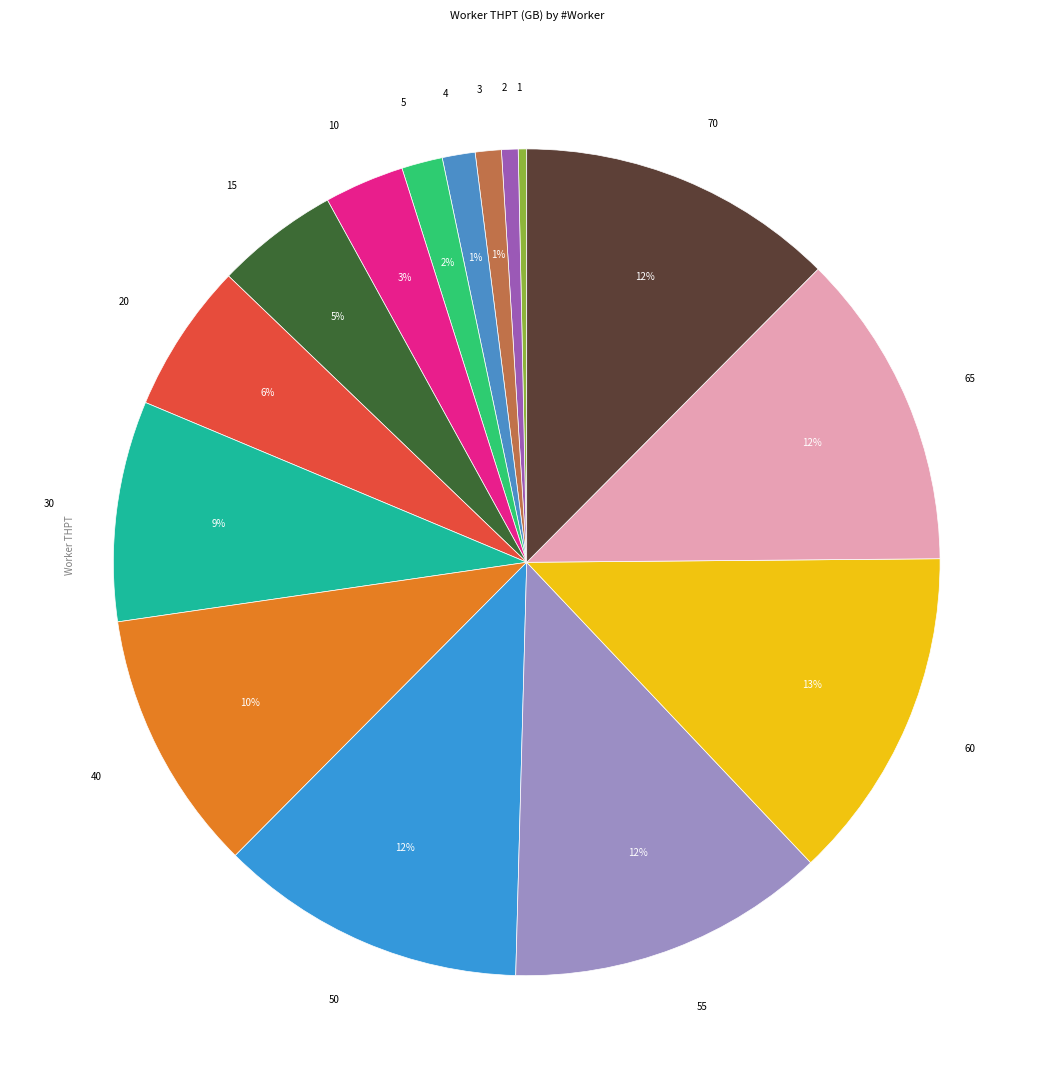

To the nearest percent, what is the difference between the largest and smallest slice percentages?

13%